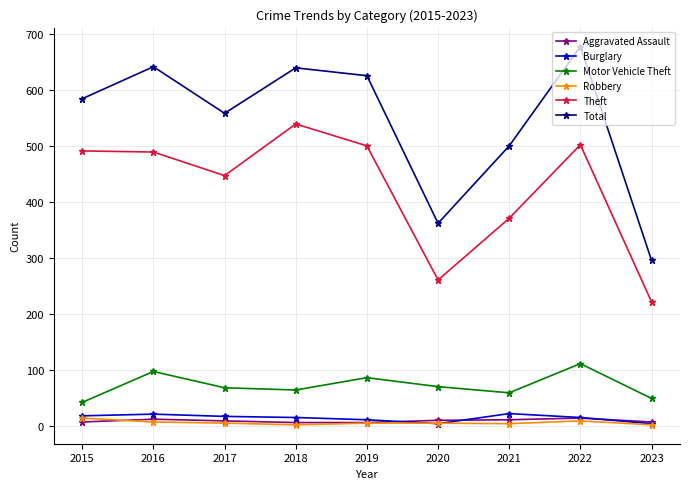

How many data points in Theft are less than 489?

4